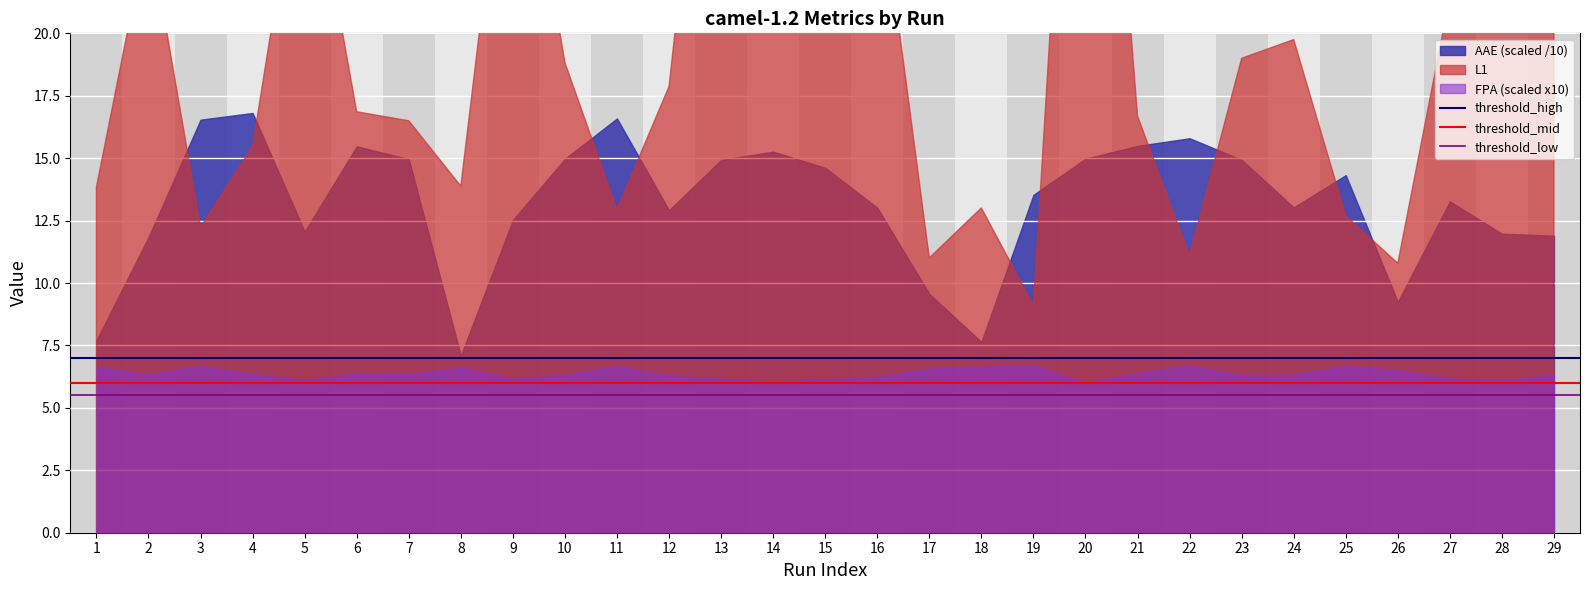

At which category is the sum across all series the highest?

1